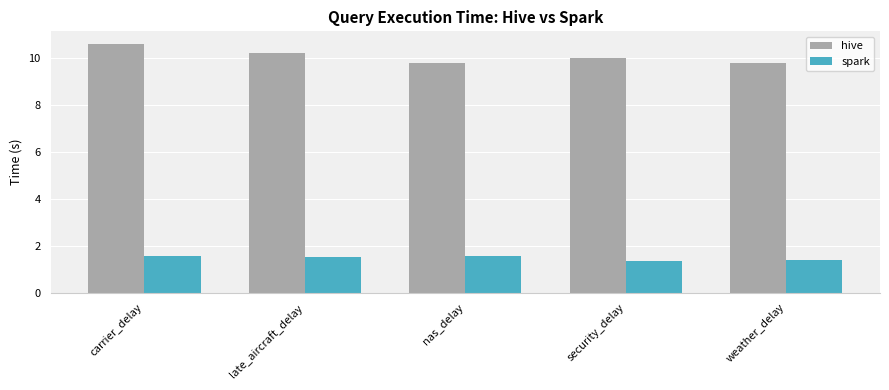

Is the value of spark at late_aircraft_delay greater than the value of hive at weather_delay?

No